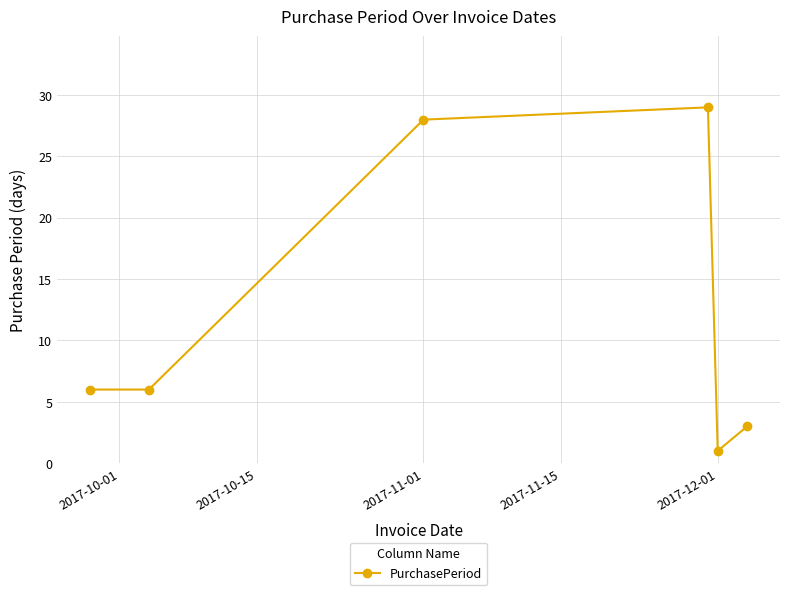

True or false: there are more than 1 points higher than both neighbors.

False